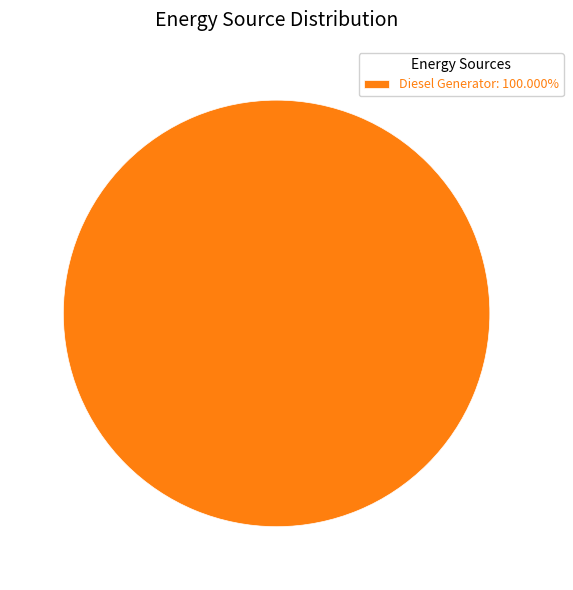

Is there any slice that represents more than half of the pie?

Yes